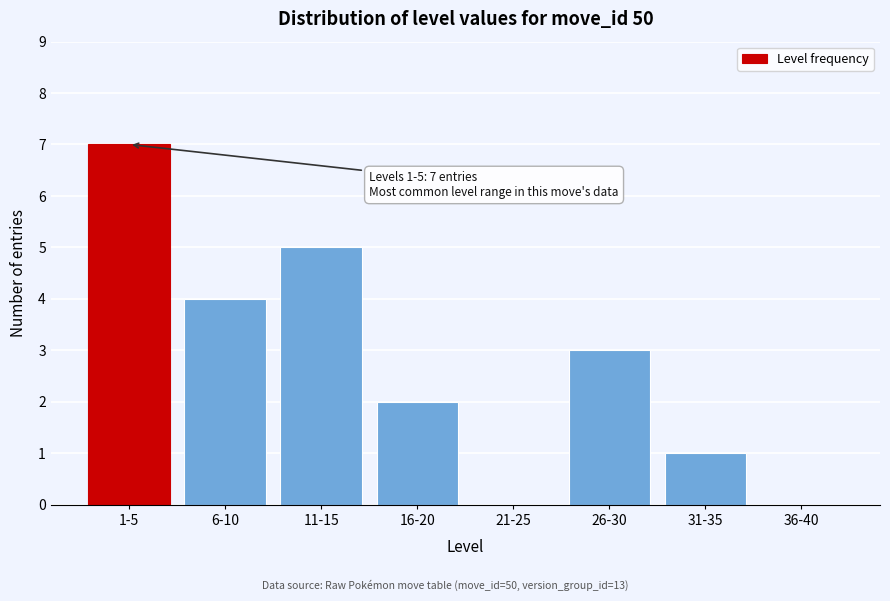

Reading left to right, list all the values displayed in this chart.

1-5=7	6-10=4	11-15=5	16-20=2	21-25=0	26-30=3	31-35=1	36-40=0